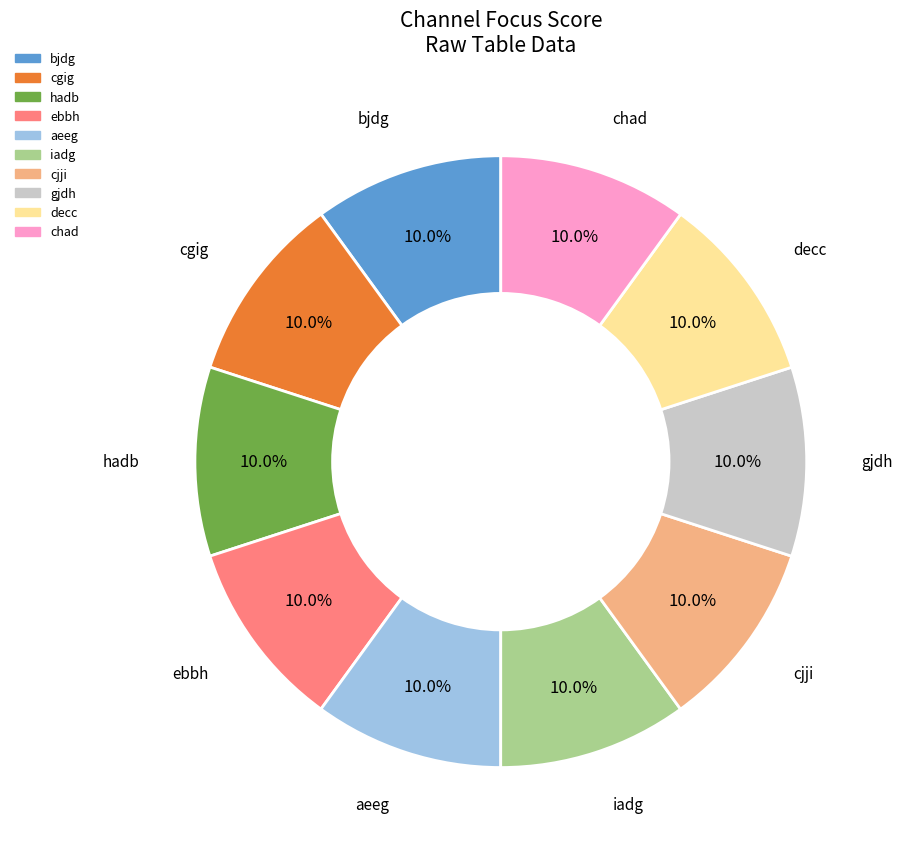

Approximately how many times larger is the value at ebbh compared to cgig?

1.0